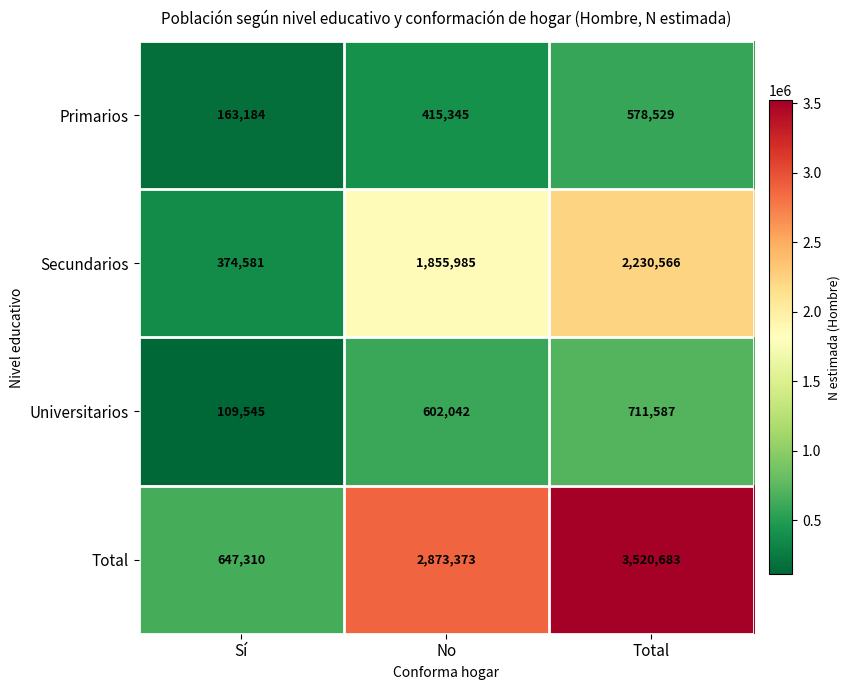

Reading right to left, transcribe all the data shown in this chart.

Primarios: Total=578529	No=415345	Sí=163184
Secundarios: Total=2230566	No=1855985	Sí=374581
Universitarios: Total=711587	No=602042	Sí=109545
Total: Total=3520683	No=2873373	Sí=647310